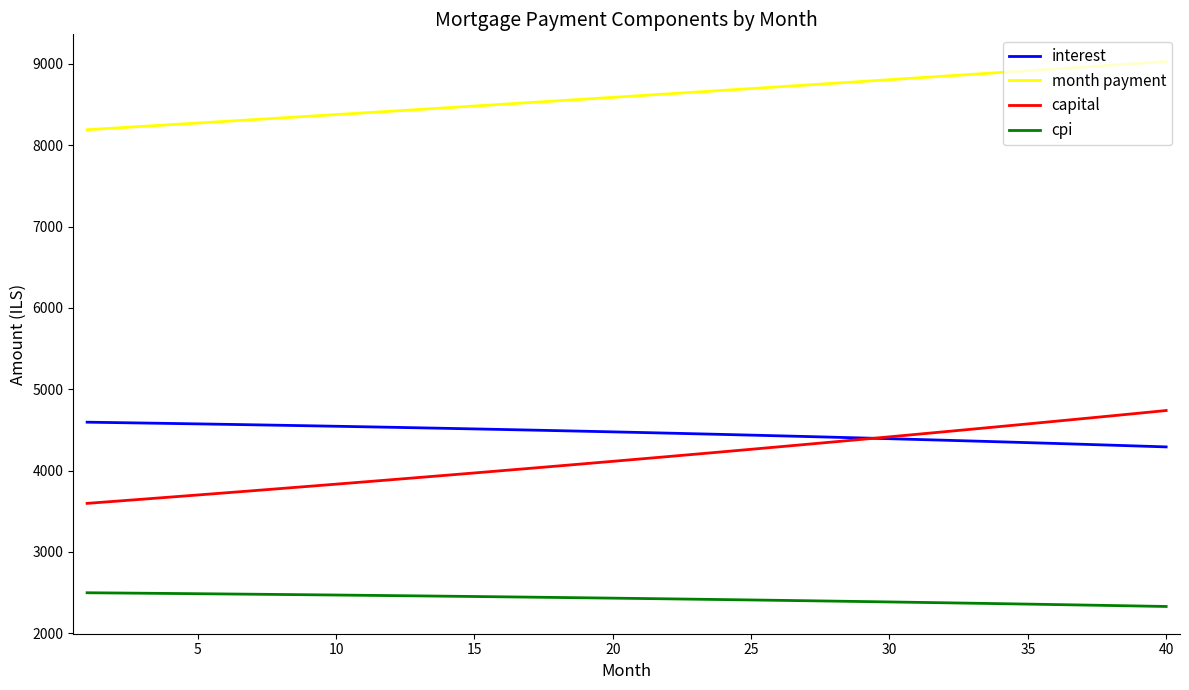

Which series has the largest total across all categories?

month payment